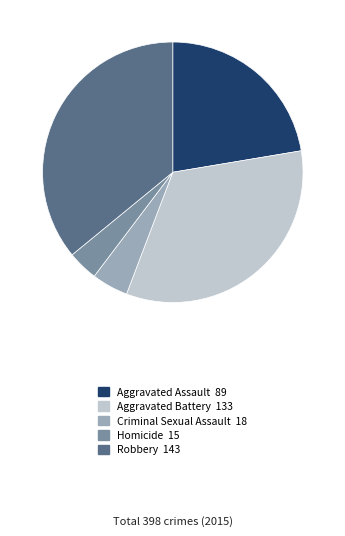

Which category has the biggest portion of the pie?

Robbery